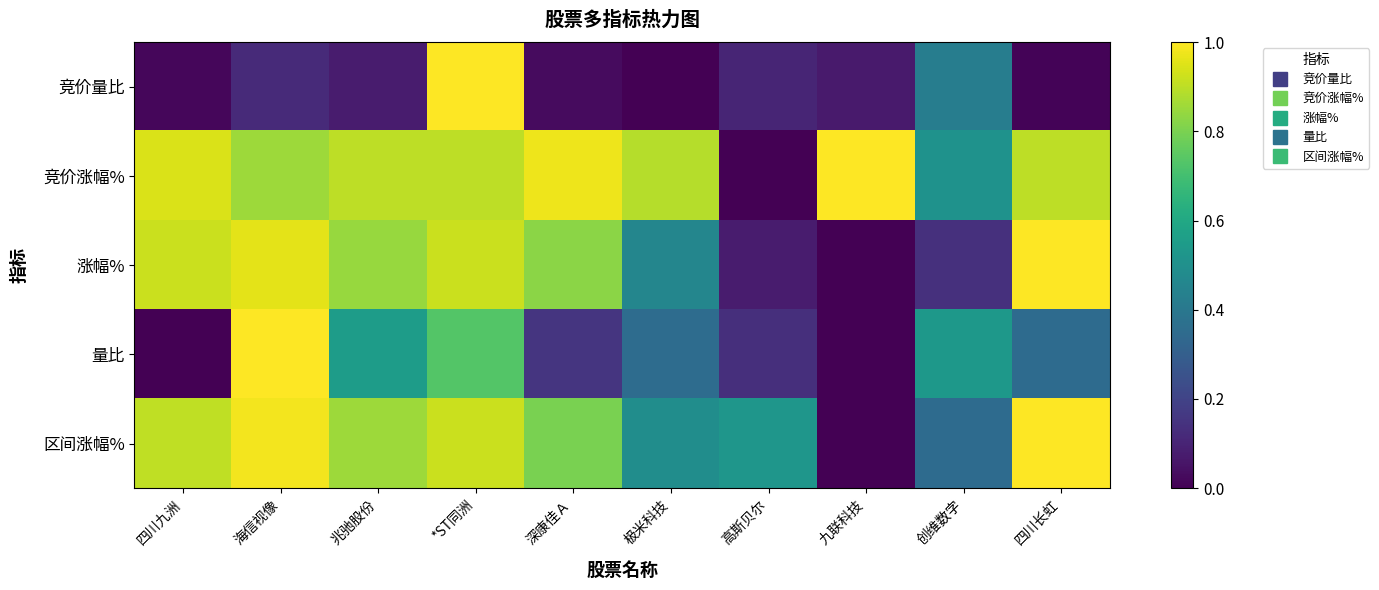

Which series has the widest spread of values?

竞价量比